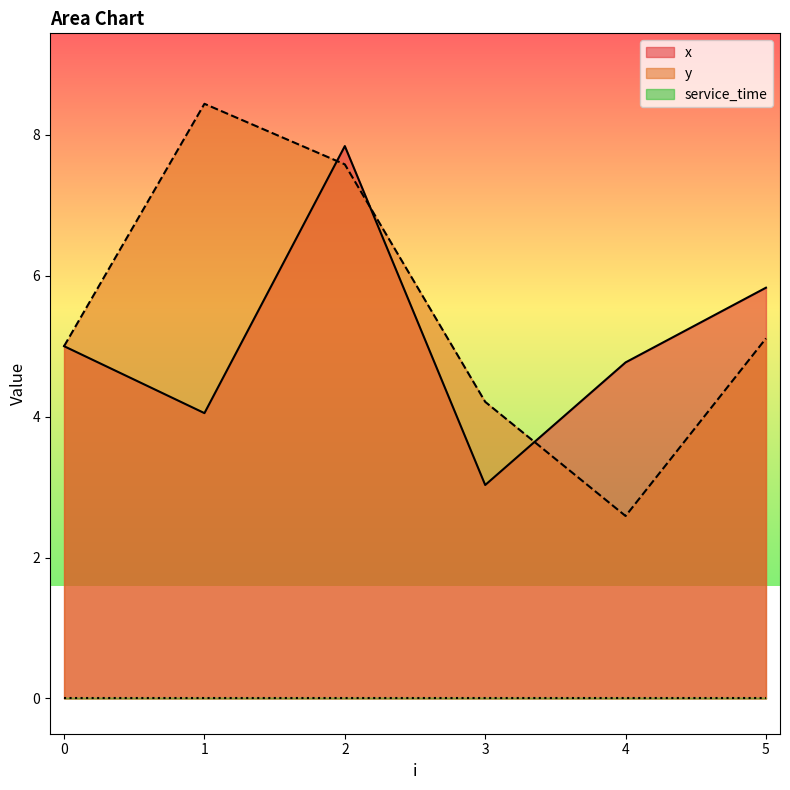

True or false: x has a value of 11.1 at 2.

False